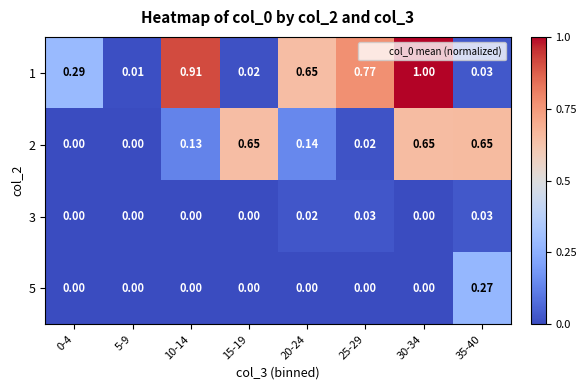

Is the value of 1 at 10-14 greater than the value of 5 at 25-29?

Yes